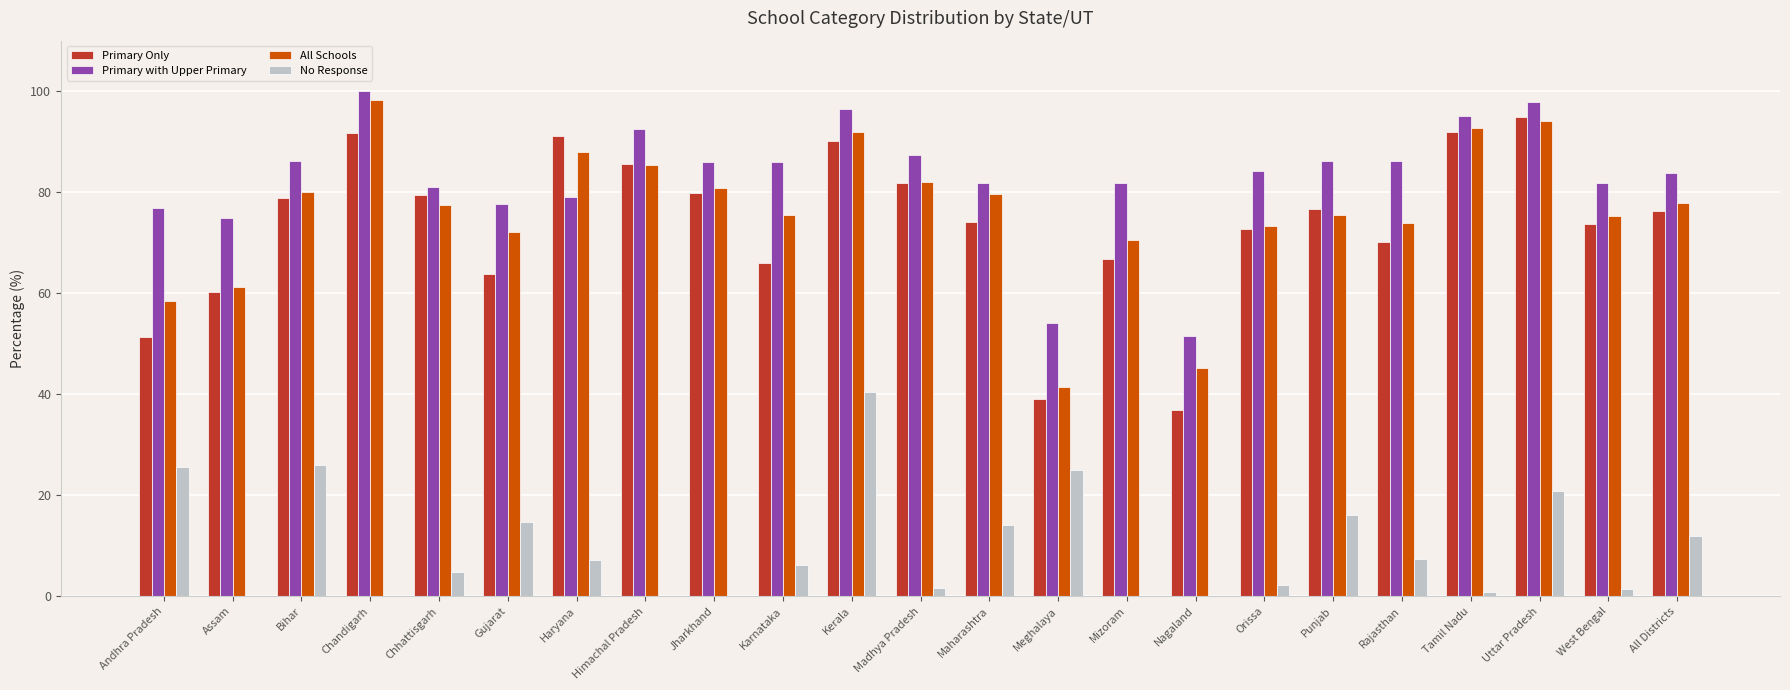

How many groups of bars are there?

23